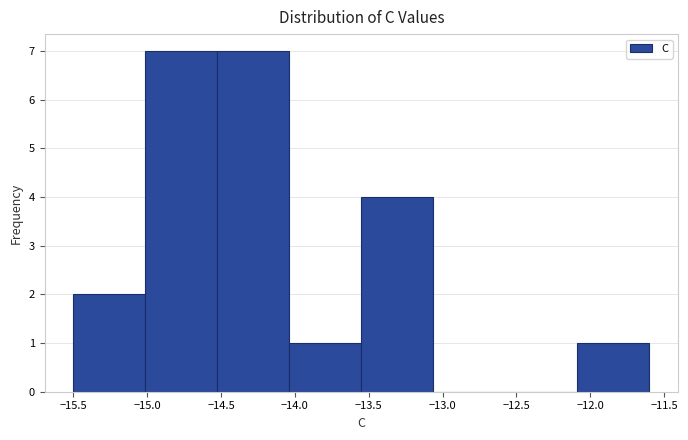

What is the height of the bar covering -14.05 to -13.55 on the x-axis? Neither the bar edges nor the heights are printed on the chart, so give them approximately, as read against the axes.

1